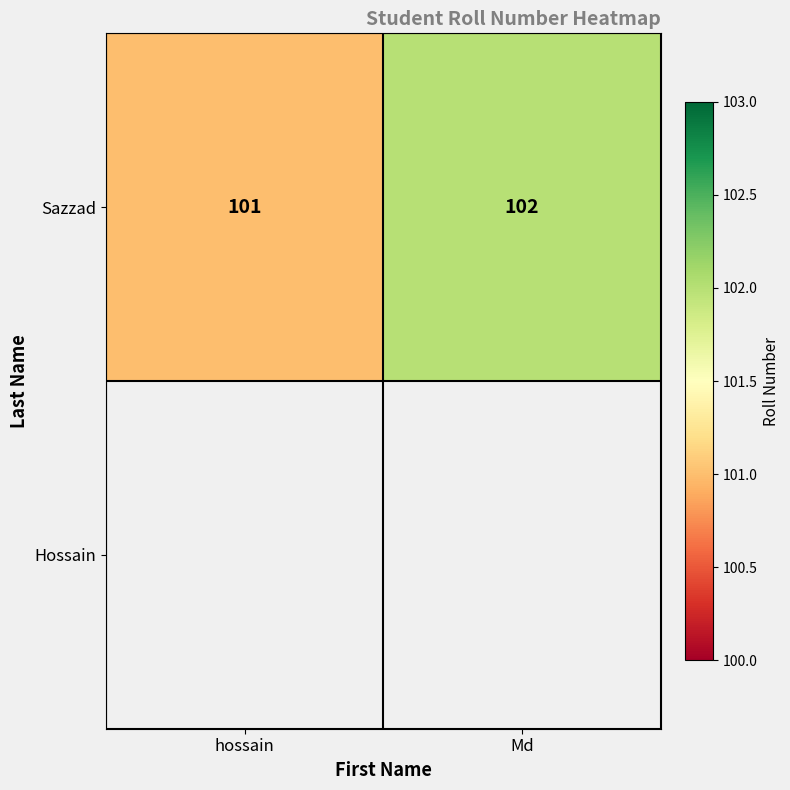

What is the approximate value at hossain?

101